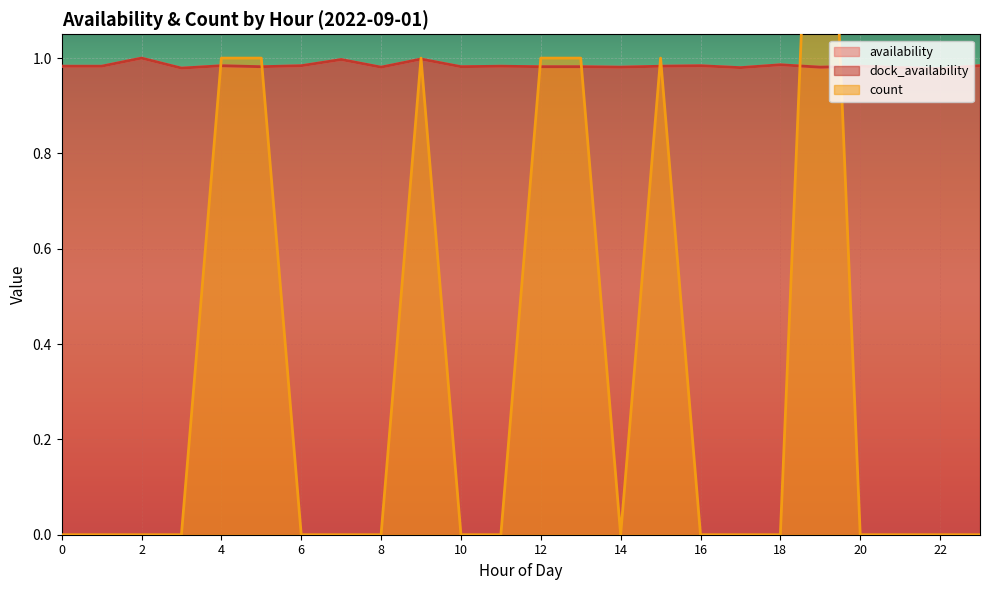

Rank the series by their maximum value, from lowest to highest.

availability, dock_availability, count